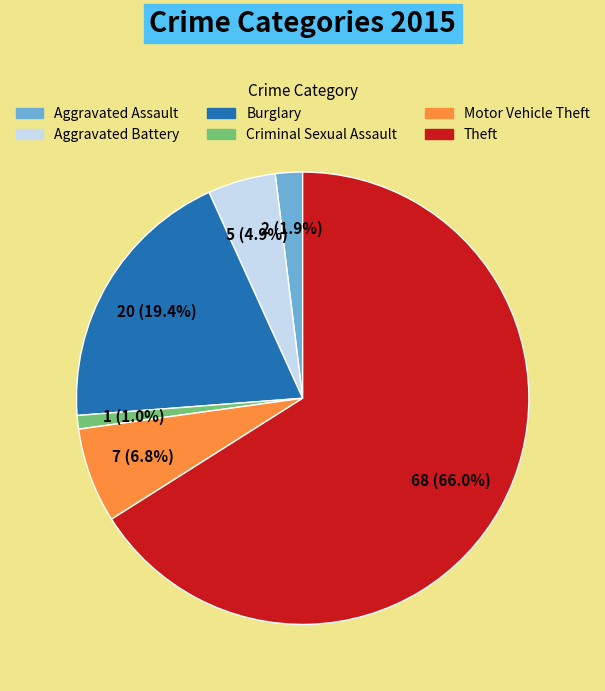

How many slices are in this pie chart?

6